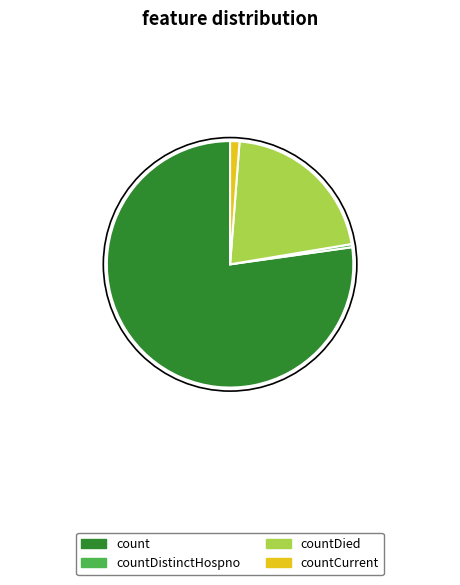

Does any single category account for the majority?

Yes